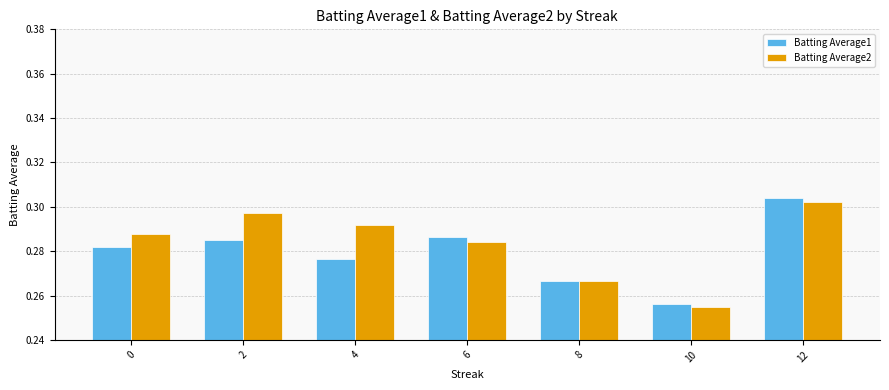

How many Batting Average1 values are between 0 and 1?

7